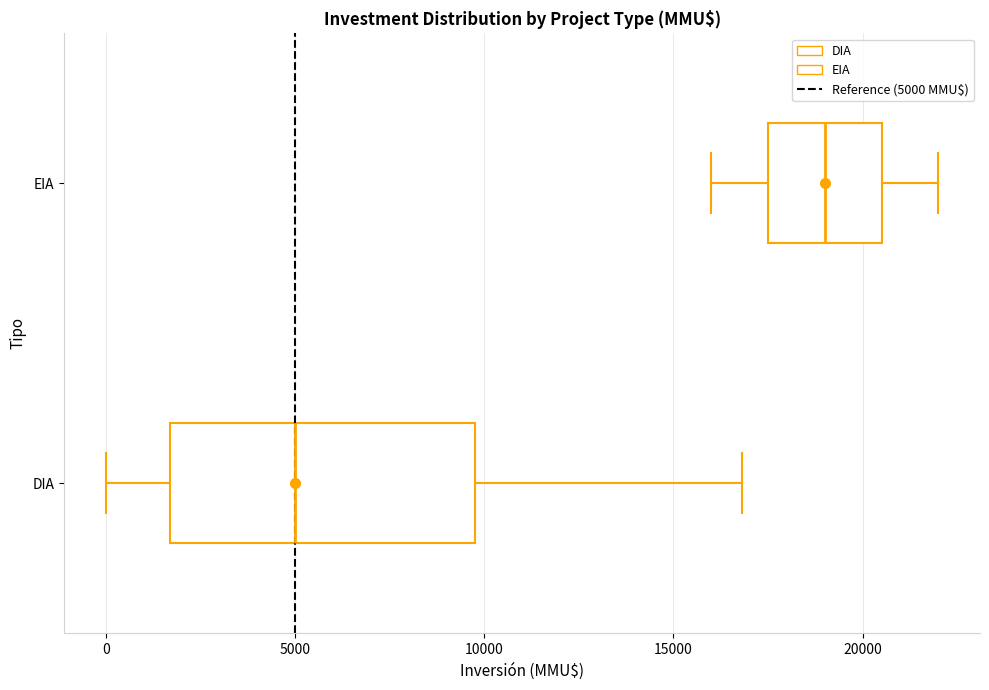

Which box has the furthest to the right median line?

EIA